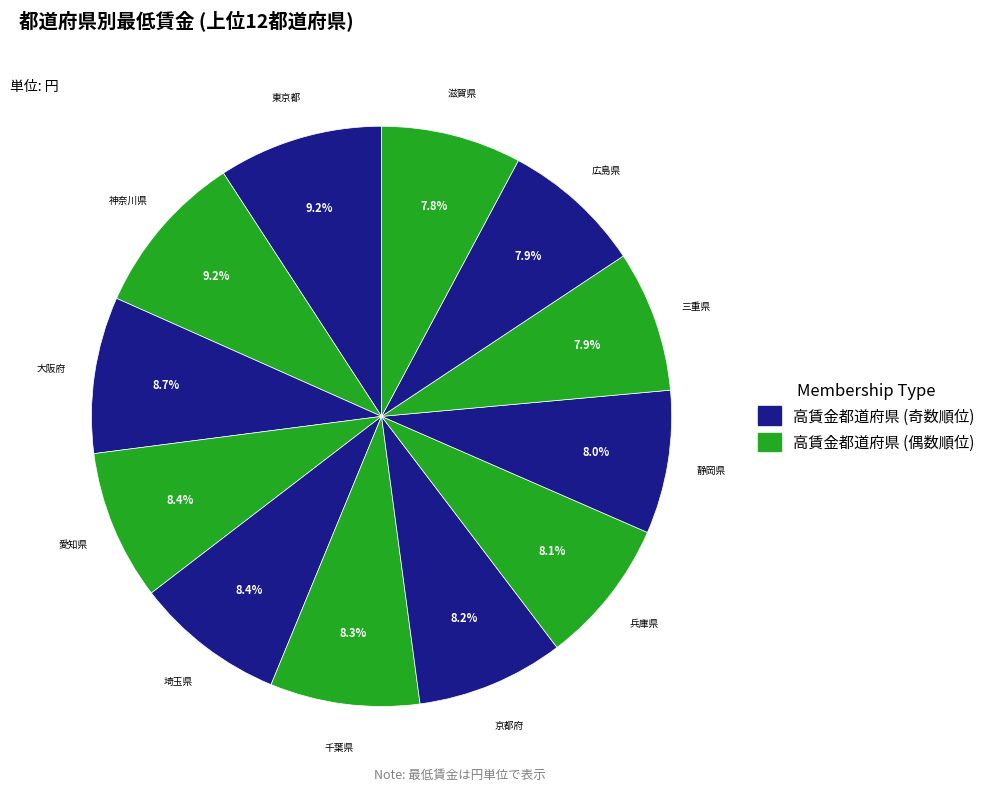

What is the ratio of the value at 神奈川県 to the value at 京都府?

1.1